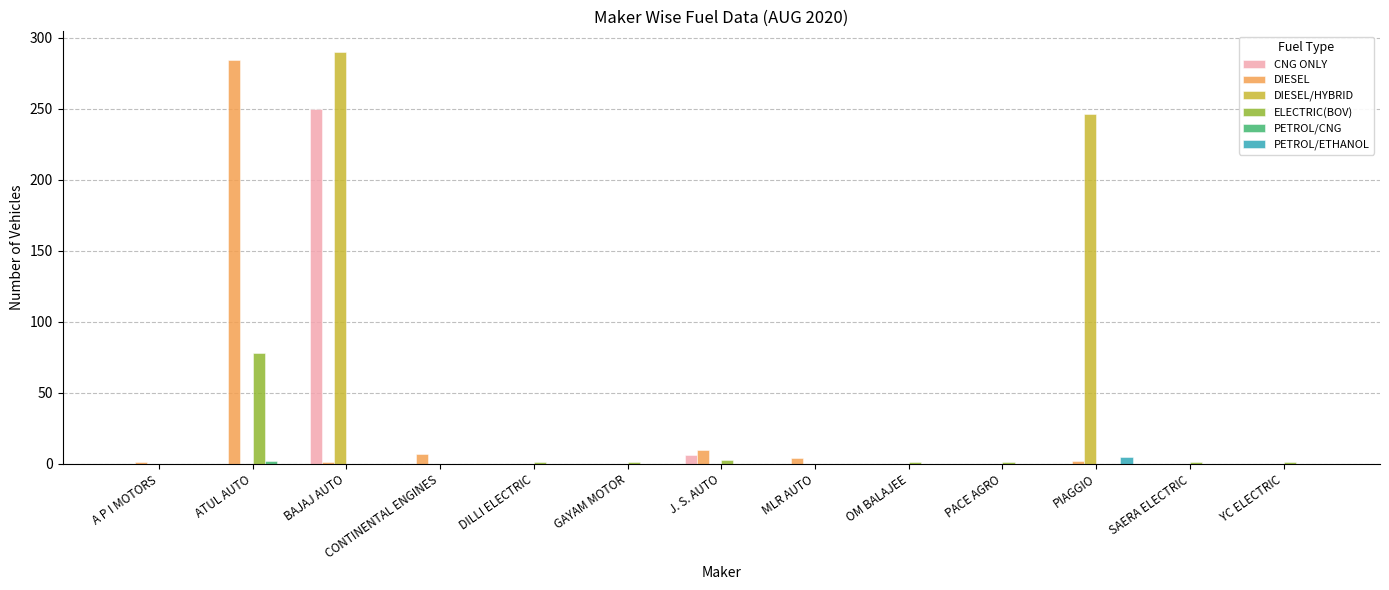

What is the maximum value shown in the chart?

290